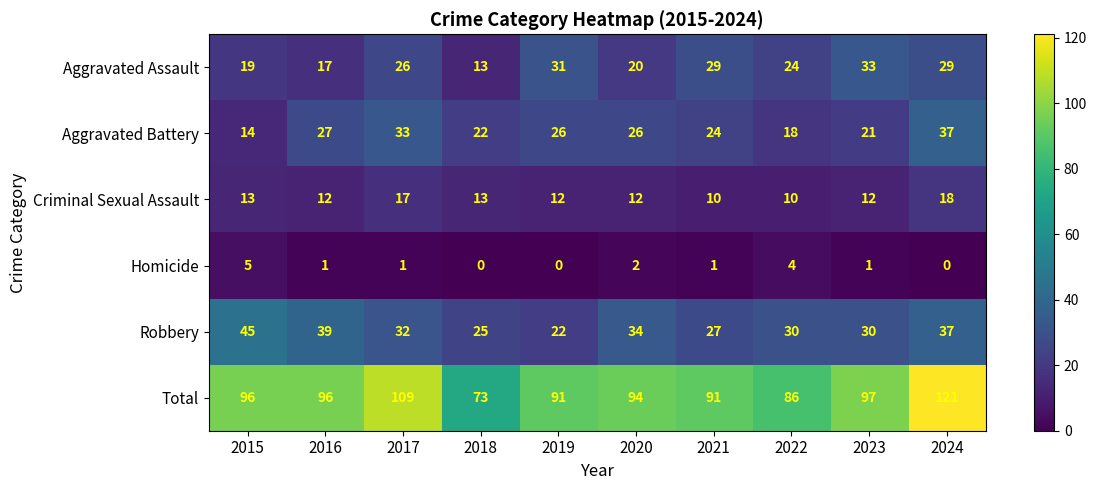

Is the value of Total at 2015 greater than the value of Aggravated Battery at 2024?

Yes